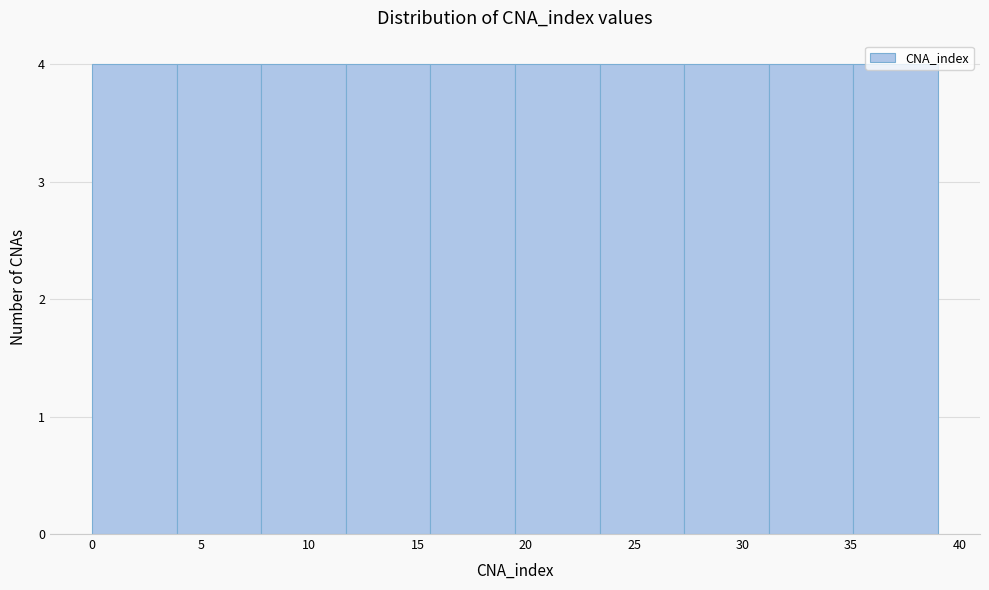

Reading left to right, transcribe this chart: for each bar, give the range it covers on the x-axis and its height. Neither the bar edges nor the heights are printed on the chart, so give them approximately, as read against the axes.

0.0 to 3.9: 4
3.9 to 7.8: 4
7.8 to 11.7: 4
11.7 to 15.6: 4
15.6 to 19.5: 4
19.5 to 23.4: 4
23.4 to 27.3: 4
27.3 to 31.2: 4
31.2 to 35.1: 4
35.1 to 39.0: 4